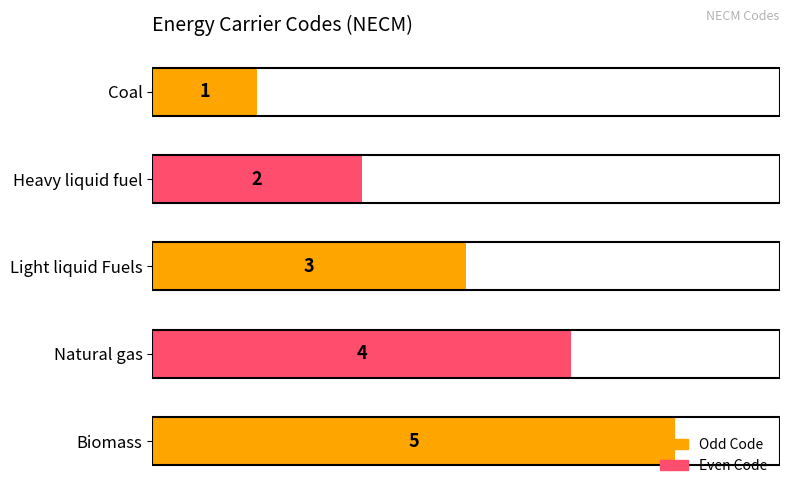

List the labels in order of value, smallest first.

Coal, Heavy liquid fuel, Light liquid Fuels, Natural gas, Biomass